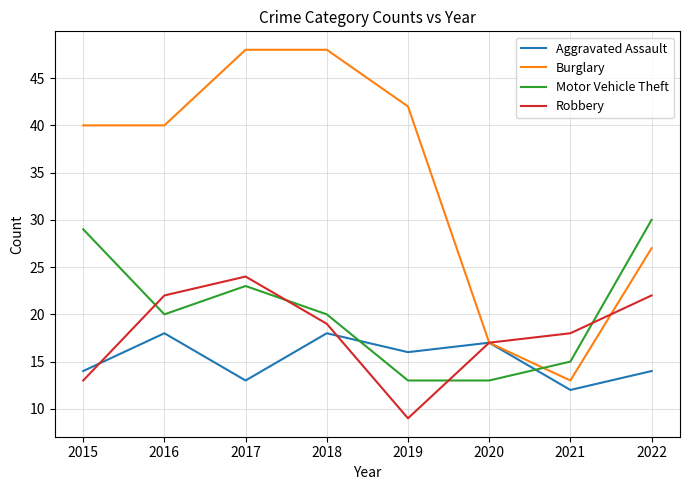

True or false: Aggravated Assault has a value of 10 at 2018.

False